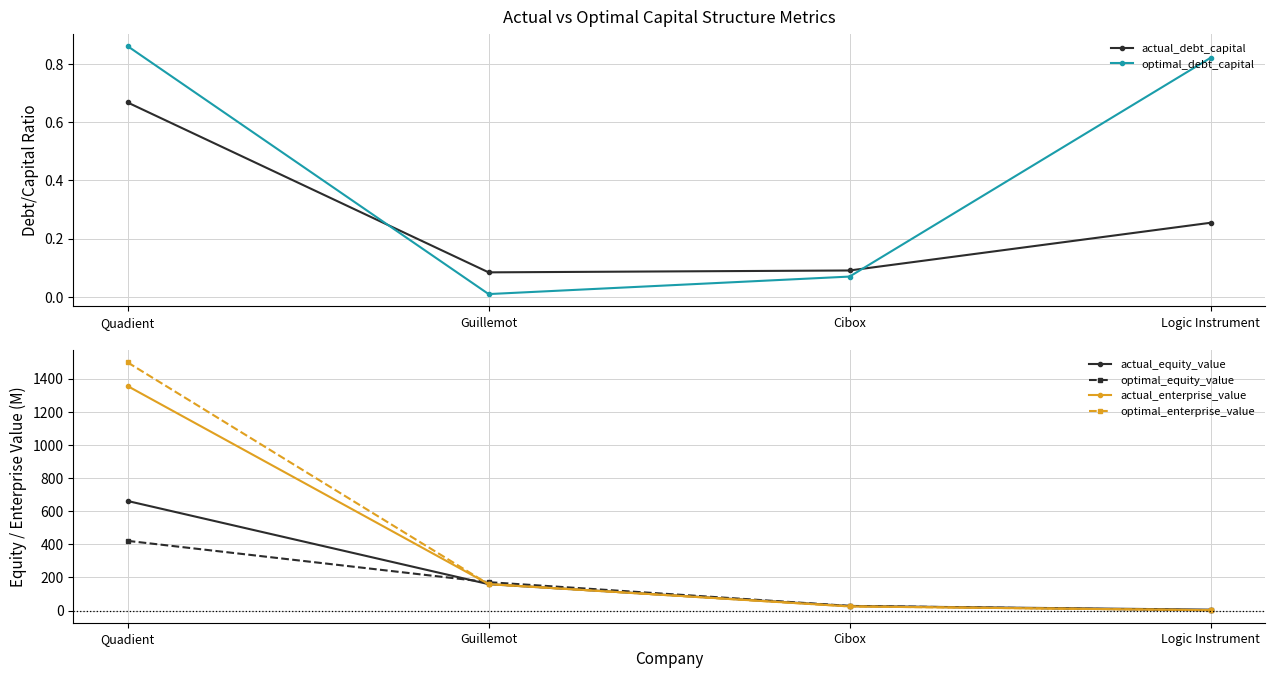

At which category is the sum across all series the highest?

Quadient